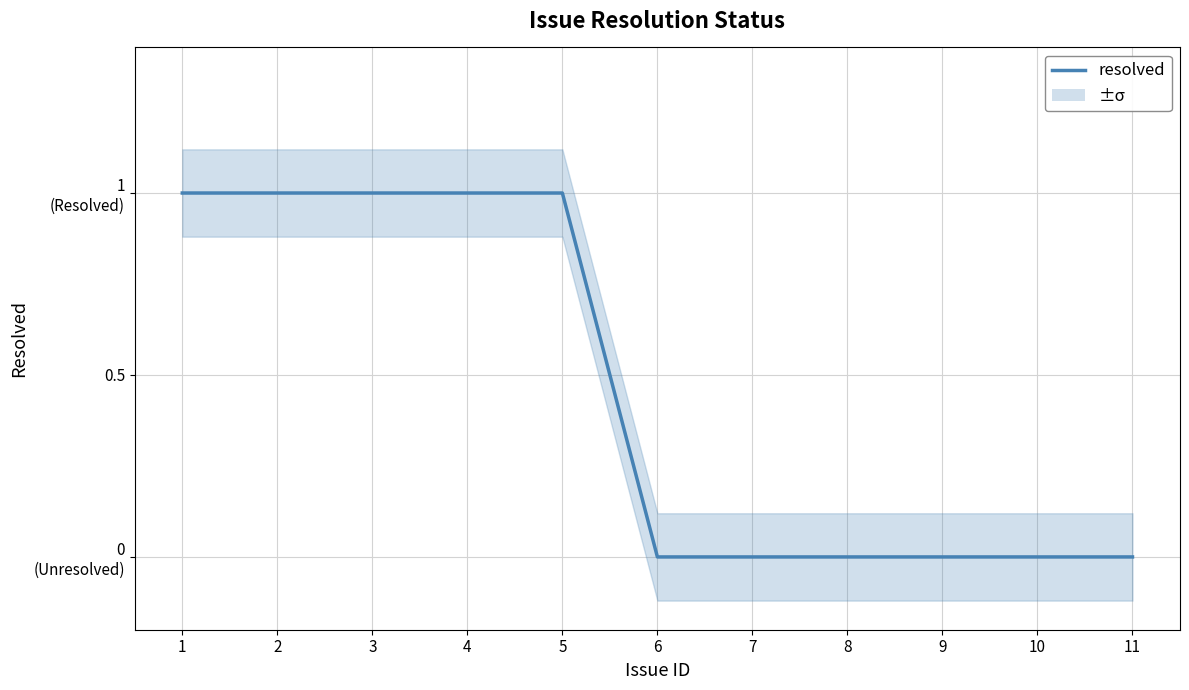

What is the ratio of the value at 4 to the value at 3?

1.0